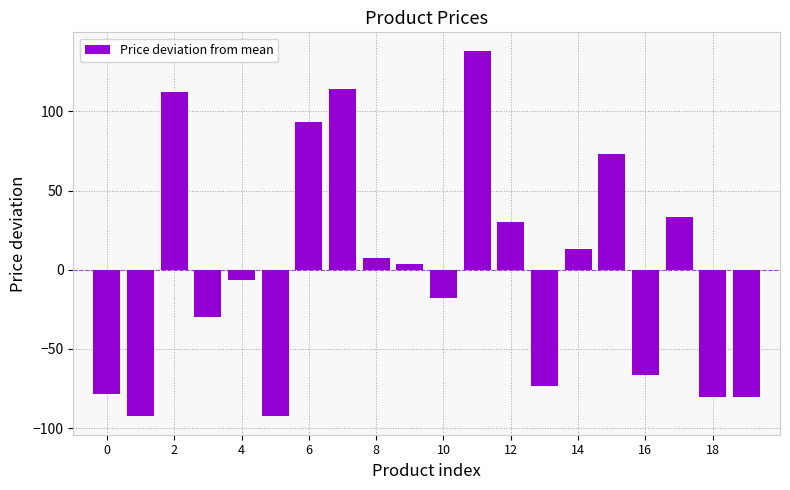

What is the difference between the second highest and second lowest values?

207.0